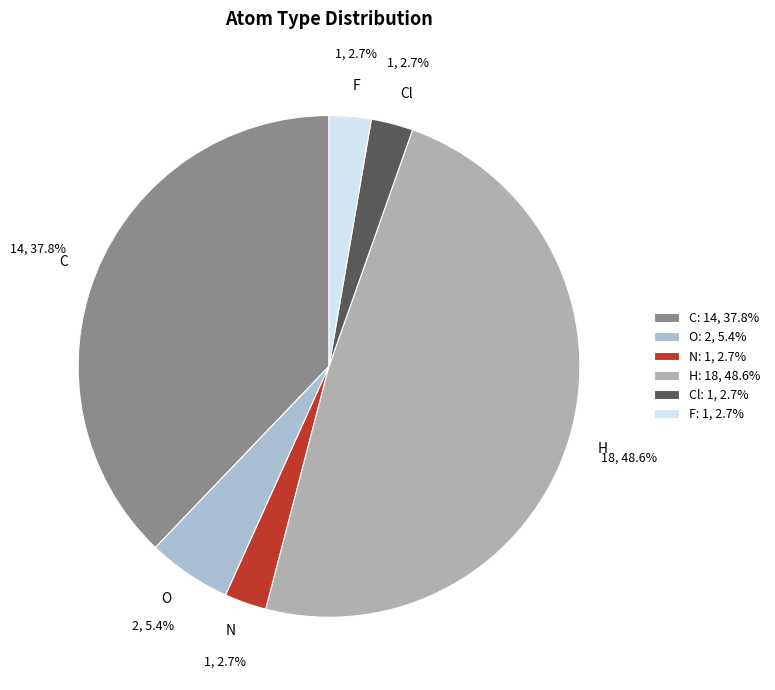

What percentage is the F slice, to the nearest percent?

3%